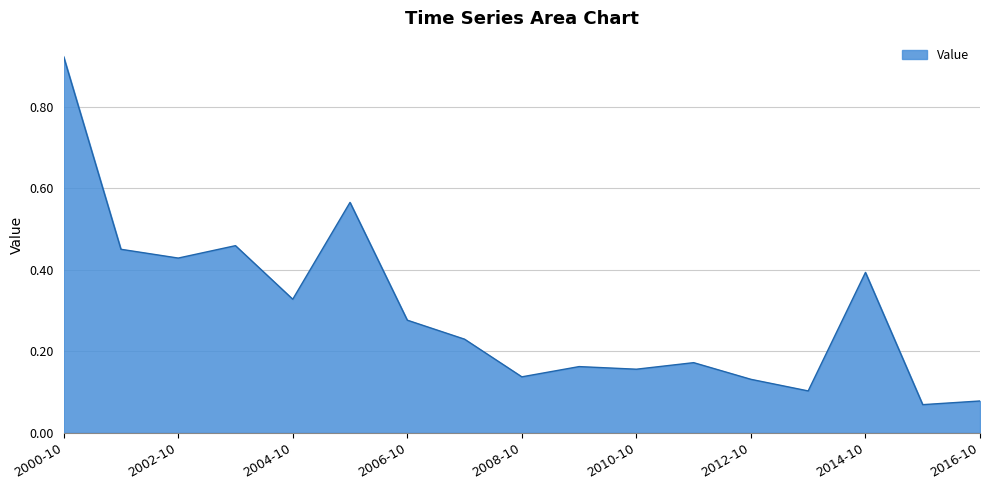

How many lines are shown in the chart?

1